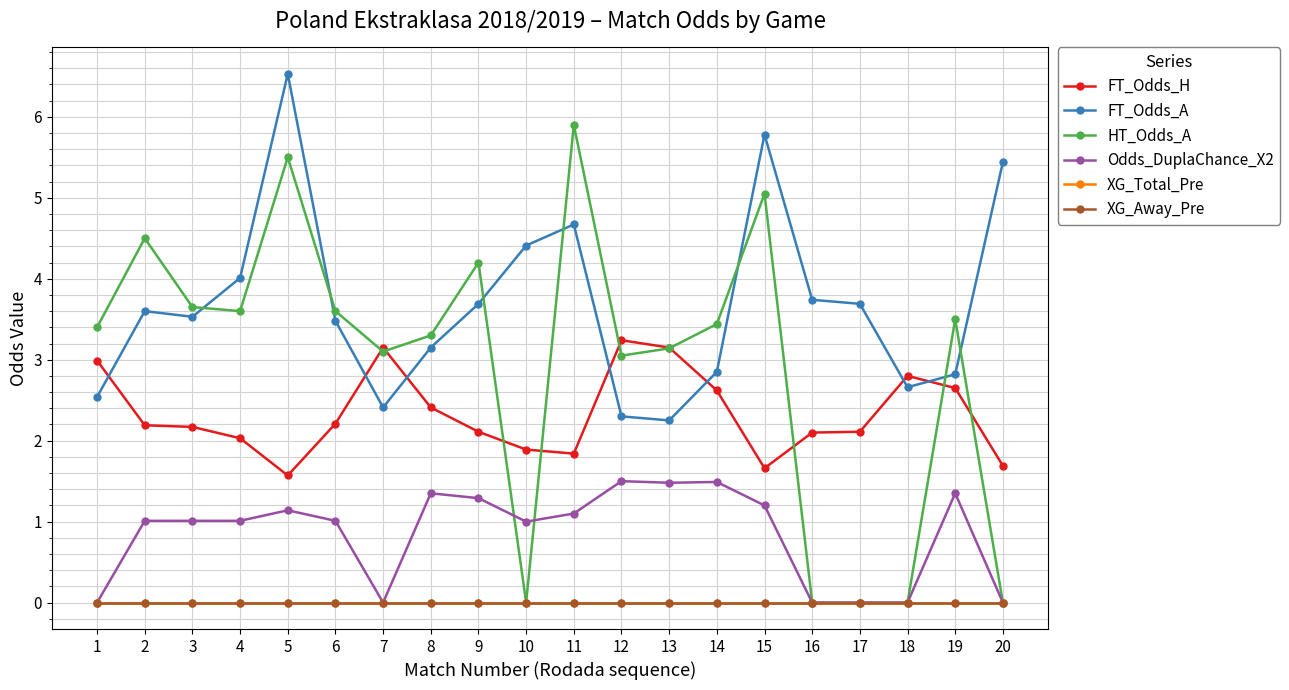

Is this an area chart (filled region under the line)?

No